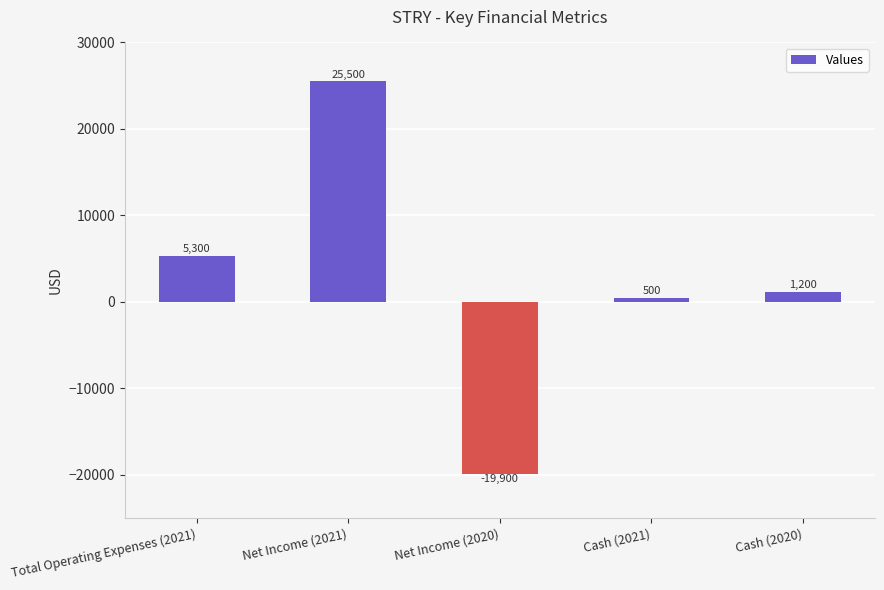

Is it true that the value at Cash (2020) is 1200?

True